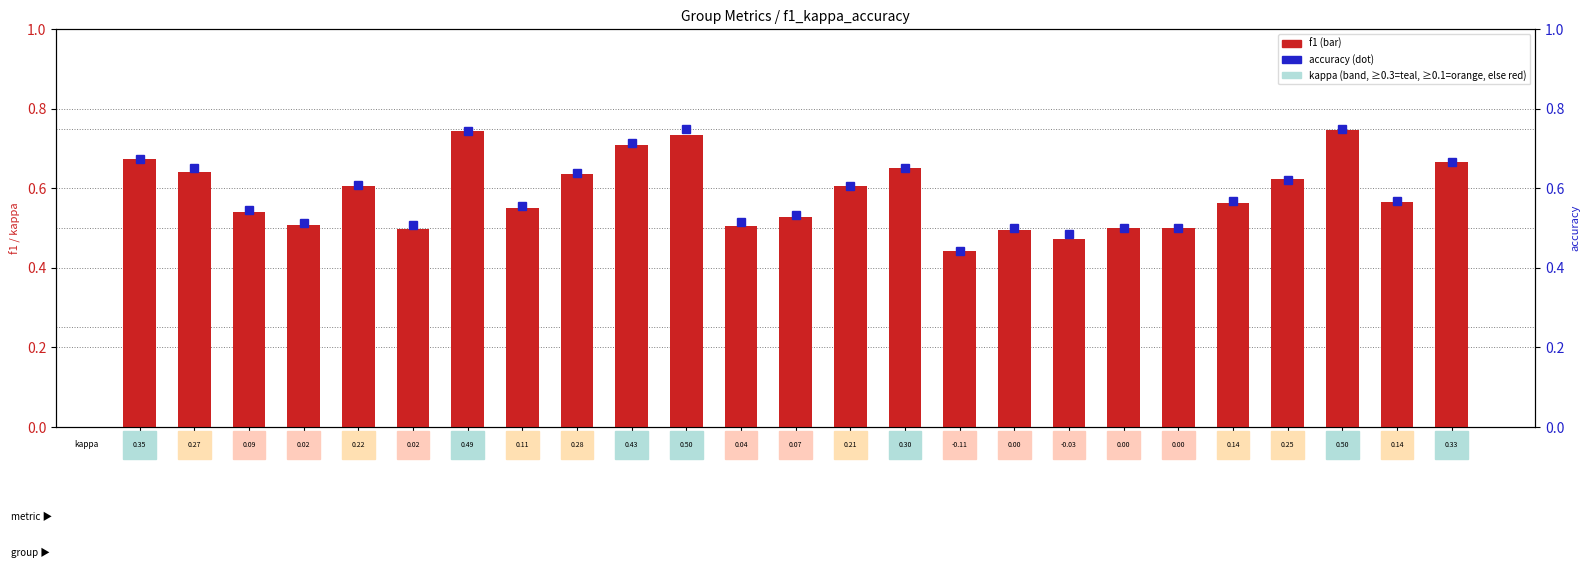

What is the difference between the second highest and minimum values in the f1 series?

0.3